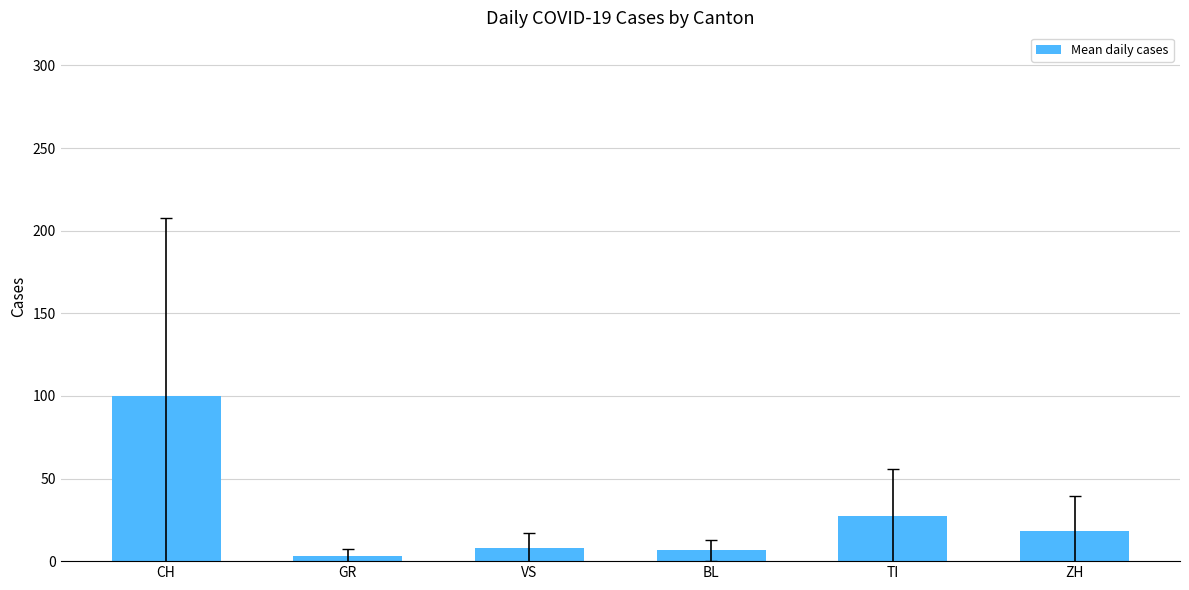

Reading left to right, extract all data points from this chart.

99.7	3.4	8.1	6.5	27.2	18.1